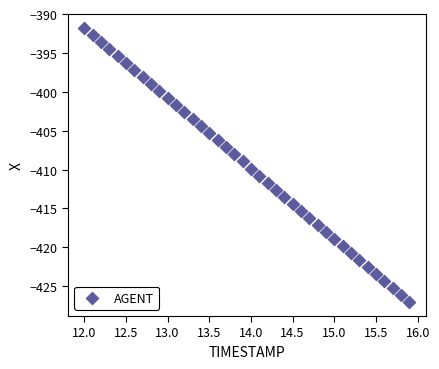

What is the range of Y values (max minus min)?

35.3